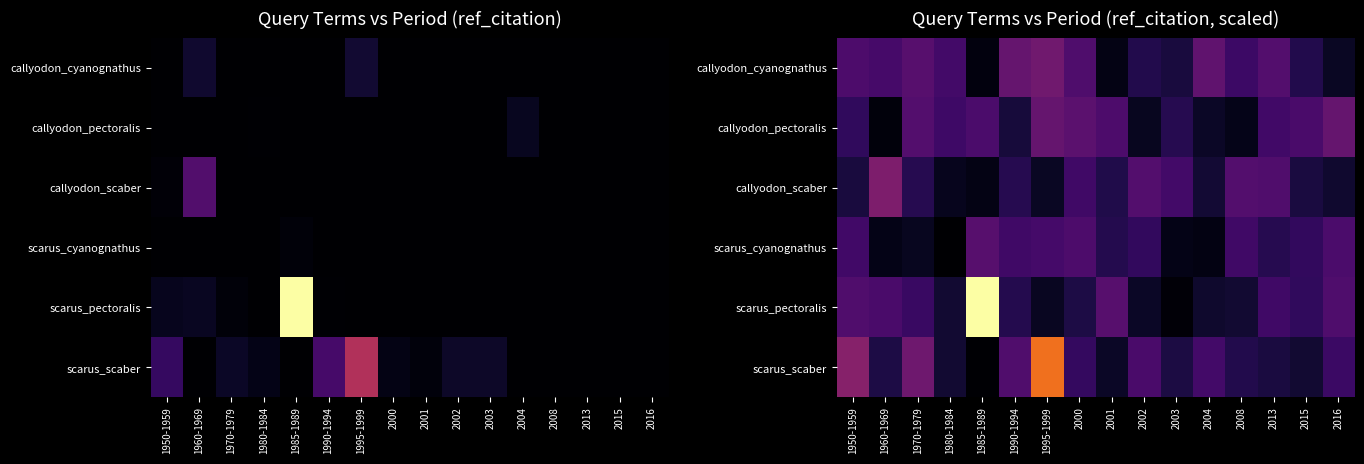

Which series has the widest spread of values?

scarus_pectoralis